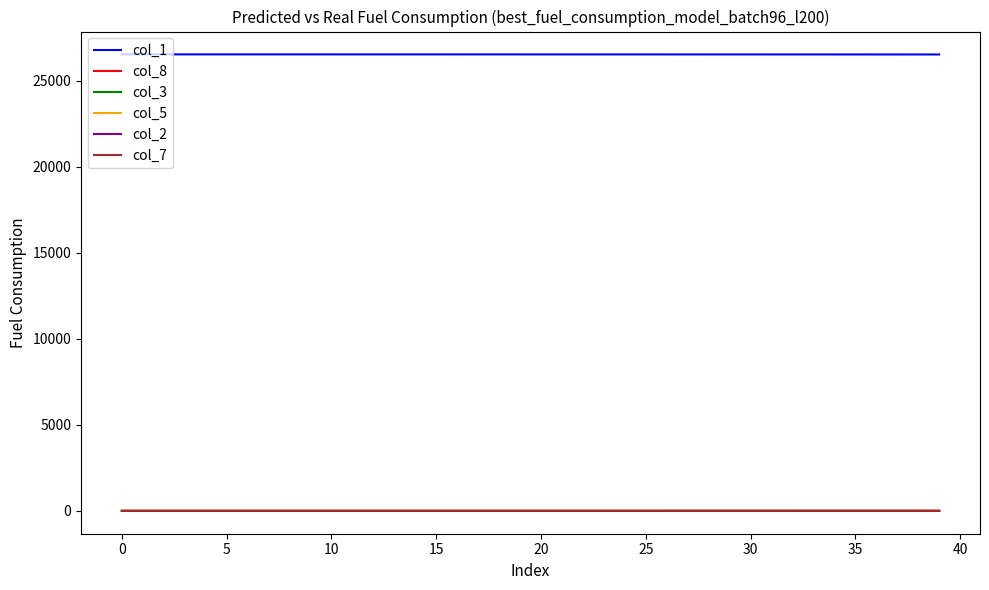

What is the difference between the maximum and minimum values in the col_5 series?

0.6